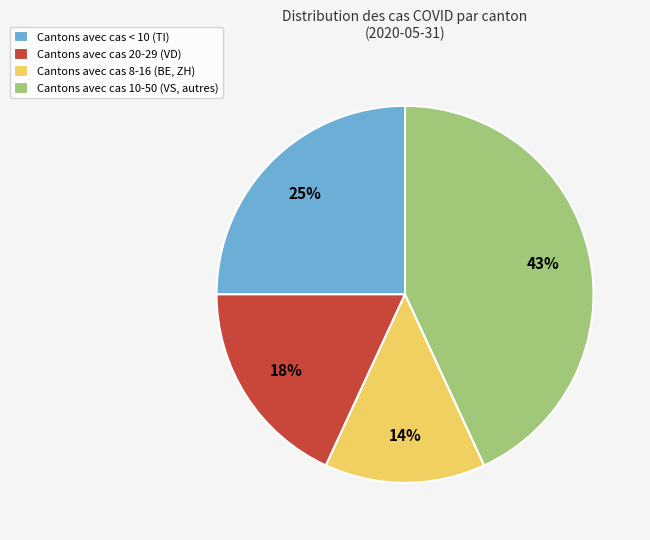

To the nearest percent, what is the average slice percentage?

25%